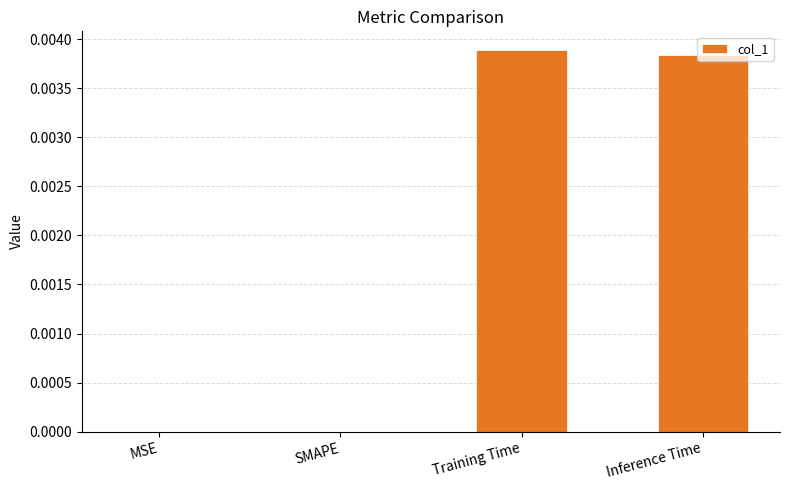

Which has a higher value, MSE or Training Time?

Training Time